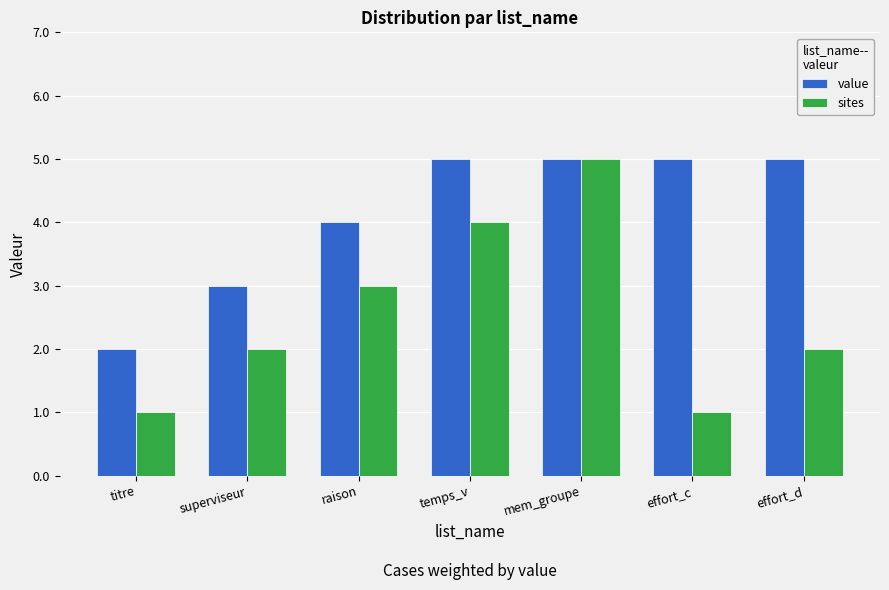

What is the sum of the sites values at superviseur and effort_c?

3